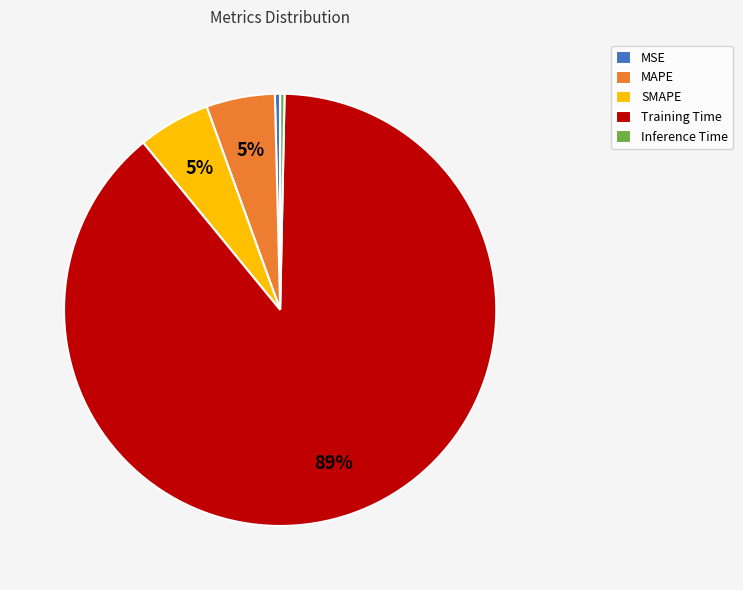

What percentage is the MAPE slice, to the nearest percent?

5%